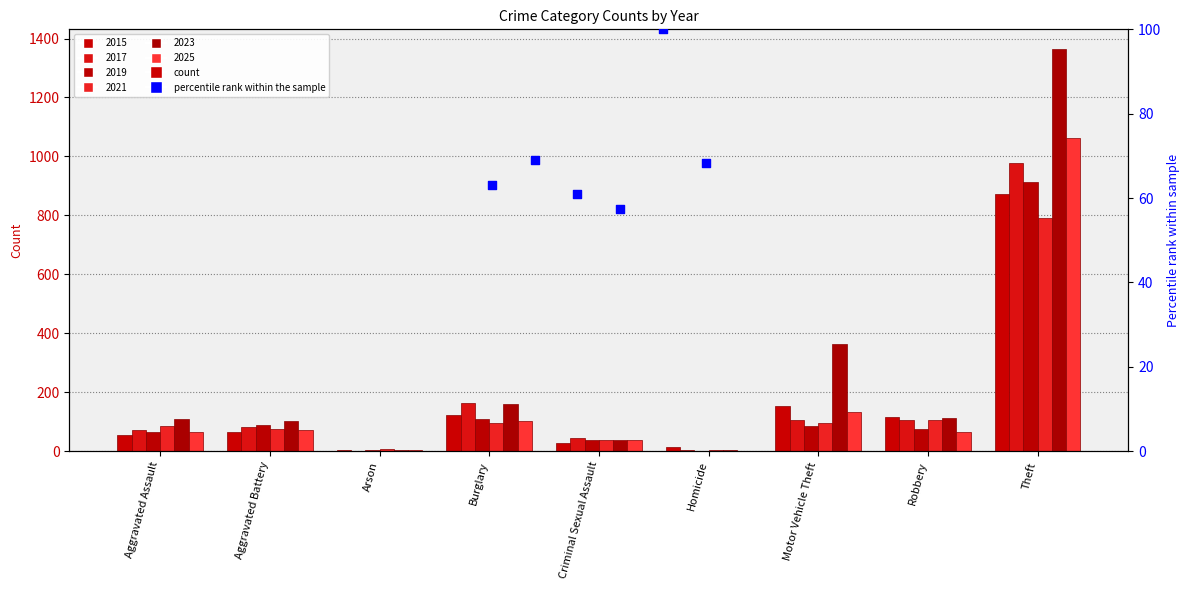

Which series reaches the minimum Y coordinate?

2019